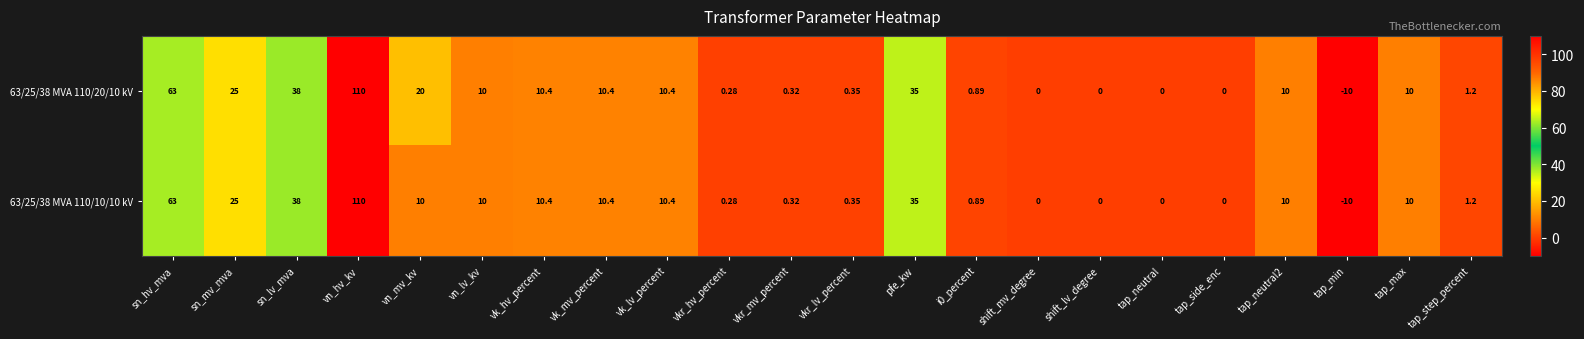

Which label corresponds to the smallest value in the chart?

tap_min